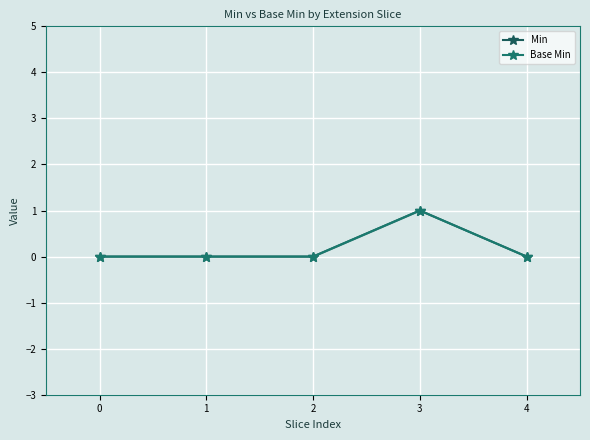

Is it true that Base Min equals 0 at 2?

False